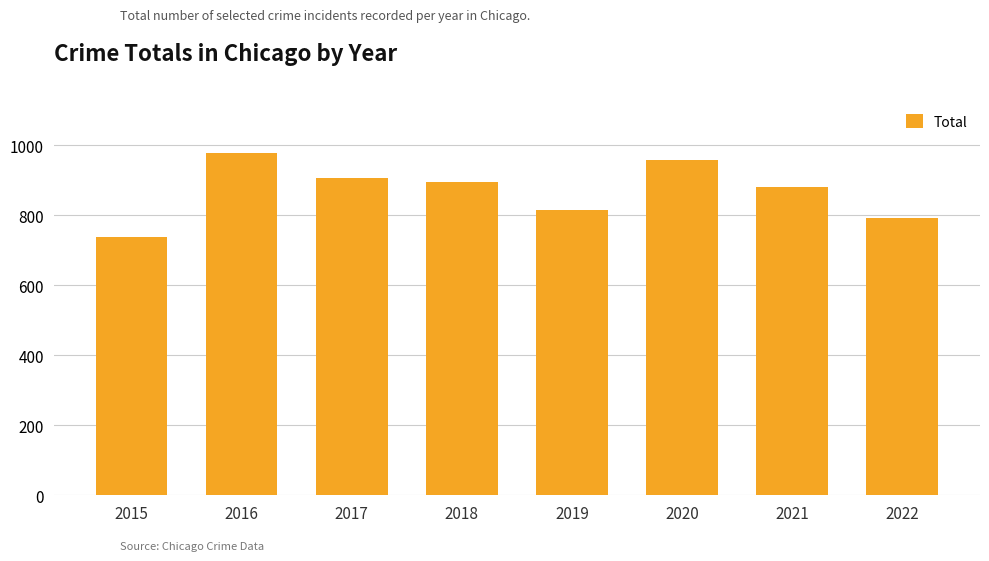

What is the difference between the second highest and second lowest values?

167